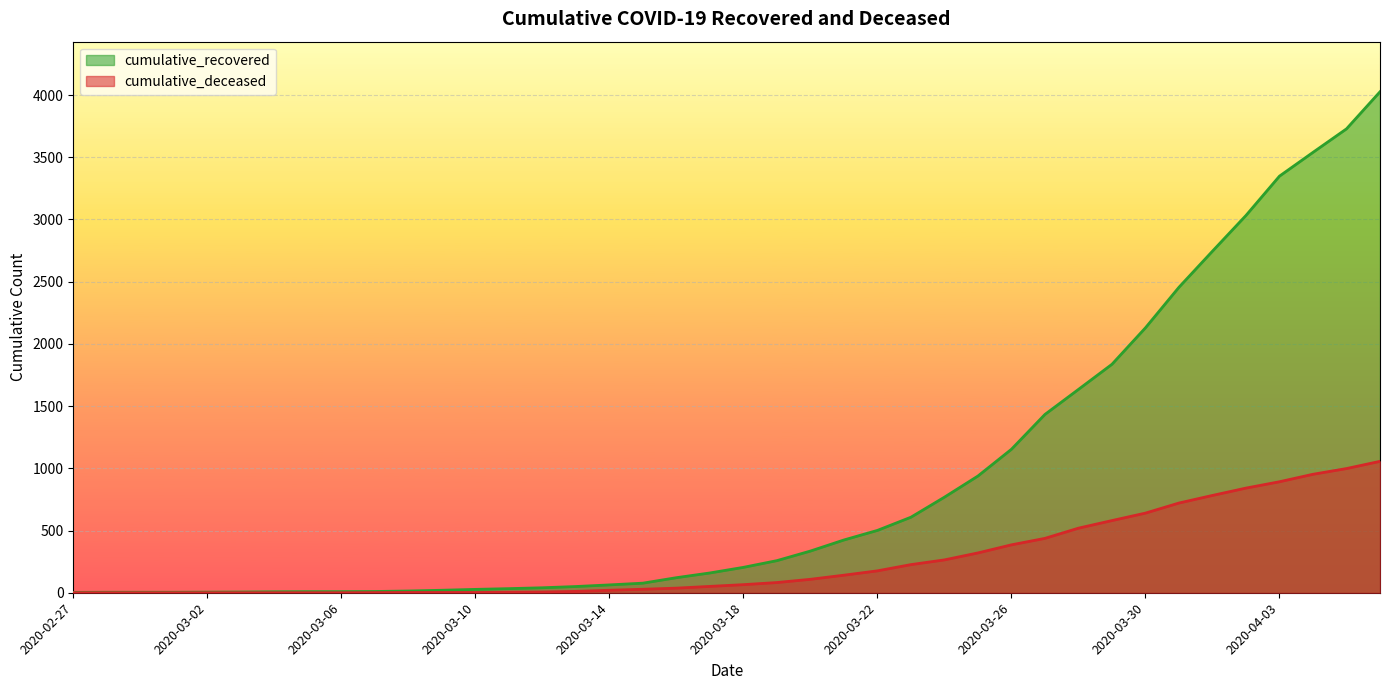

Is the value of cumulative_recovered at 2020-03-22 greater than the value of cumulative_deceased at 2020-02-28?

Yes